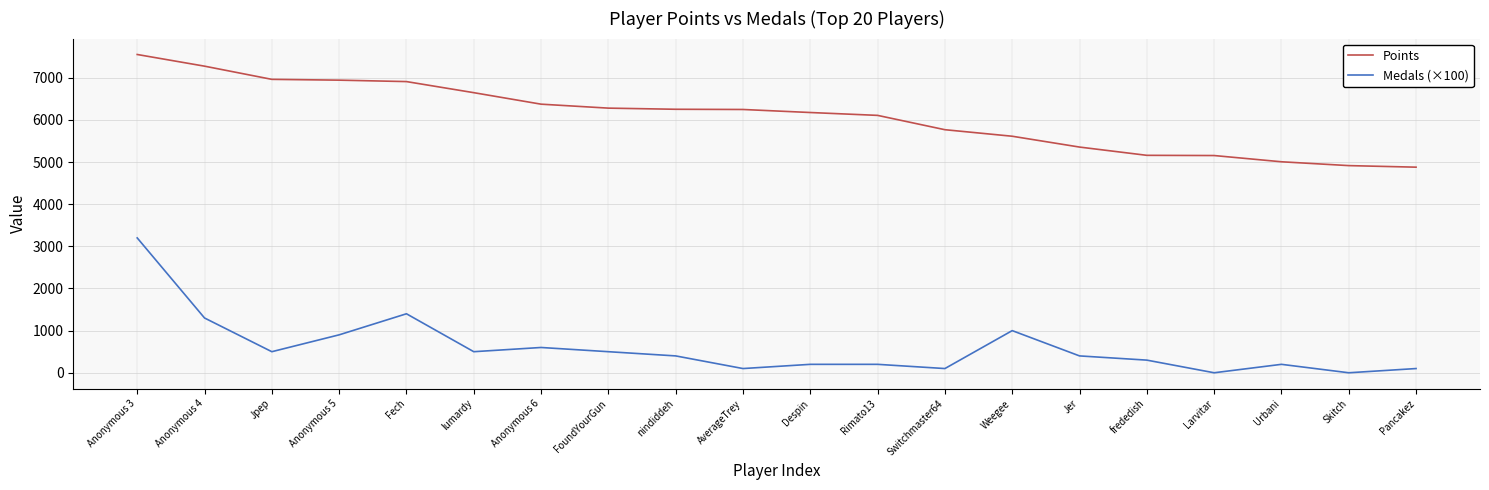

Which series has the largest range (max minus min)?

Medals (×100)